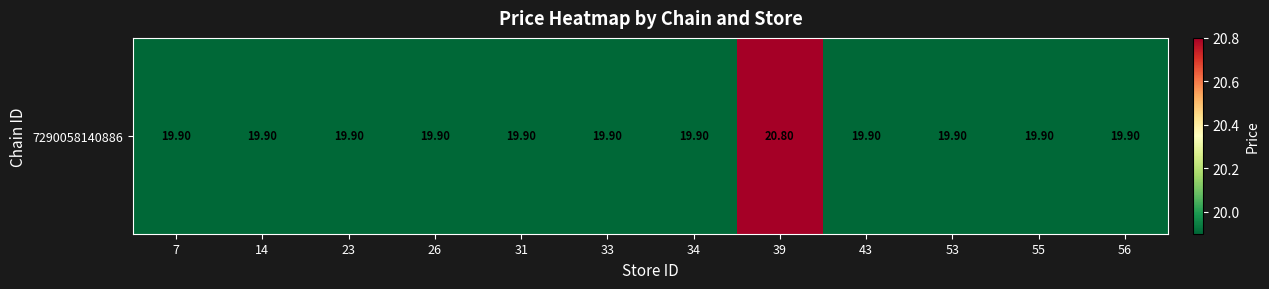

Rank the categories by value from highest to lowest.

39, 7, 14, 23, 26, 31, 33, 34, 43, 53, 55, 56